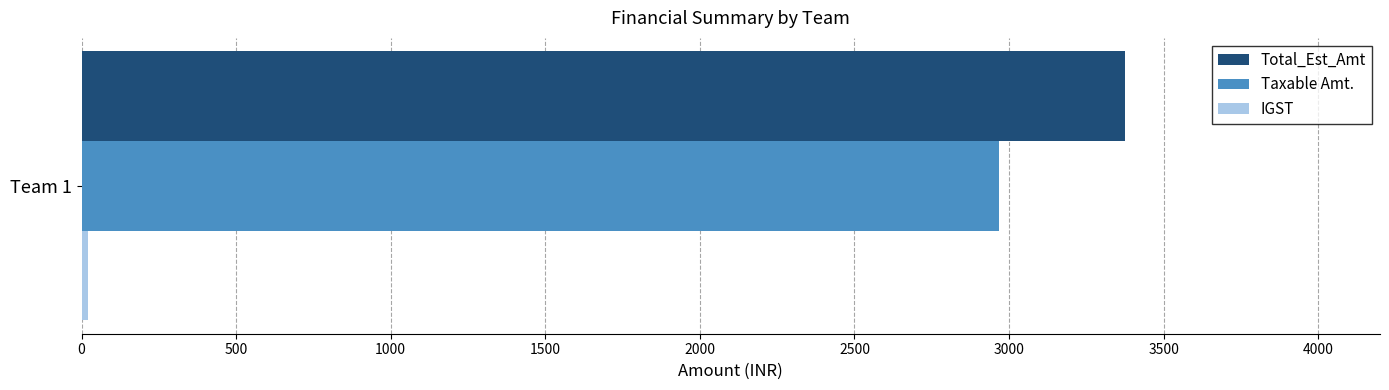

The value of Taxable Amt. at Team 1 is 1616.6. True or false?

False